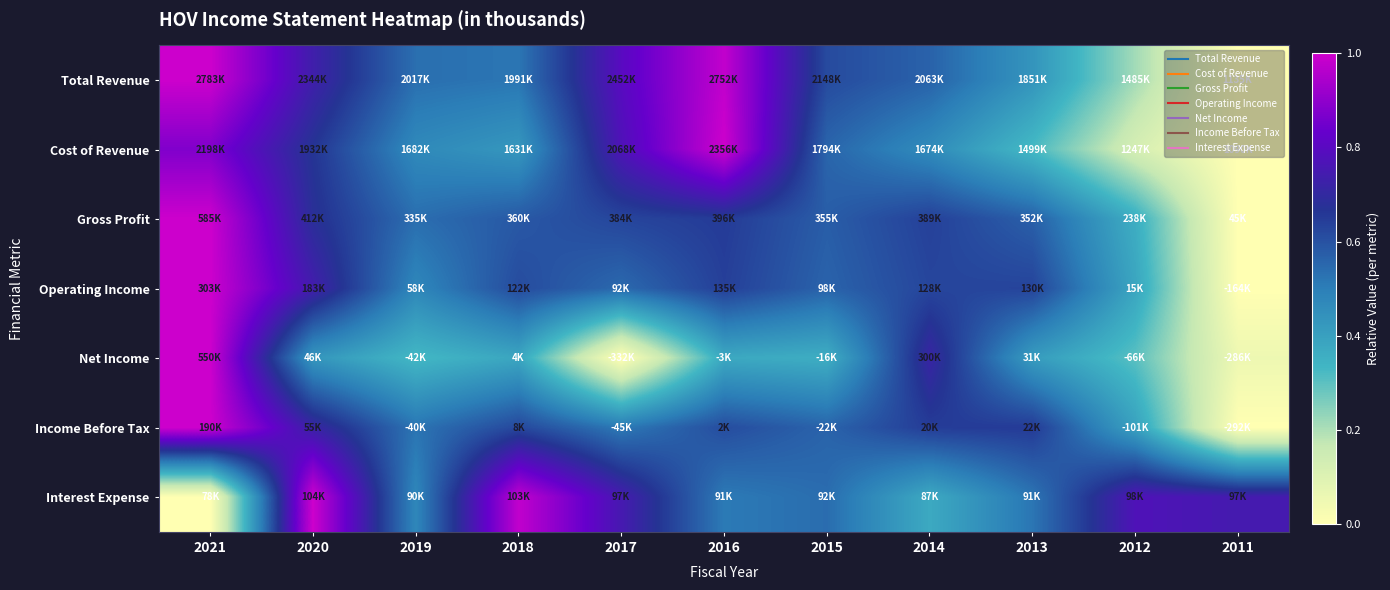

What is the difference between the highest and lowest values at 2021?

1.0